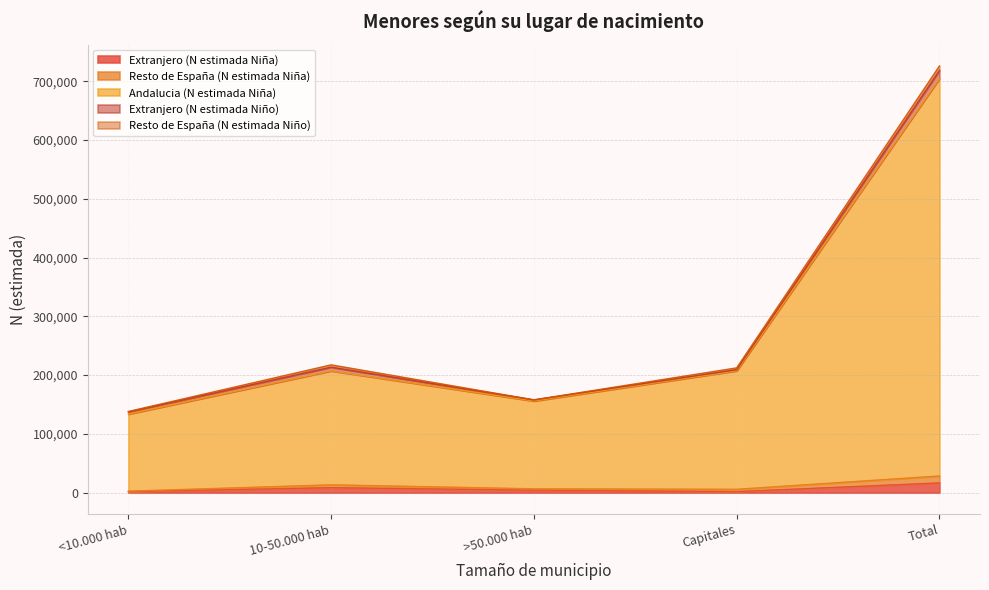

List the series in order of their peak value, lowest first.

Resto de España (N estimada Niño), Resto de España (N estimada Niña), Extranjero (N estimada Niño), Extranjero (N estimada Niña), Andalucia (N estimada Niña)